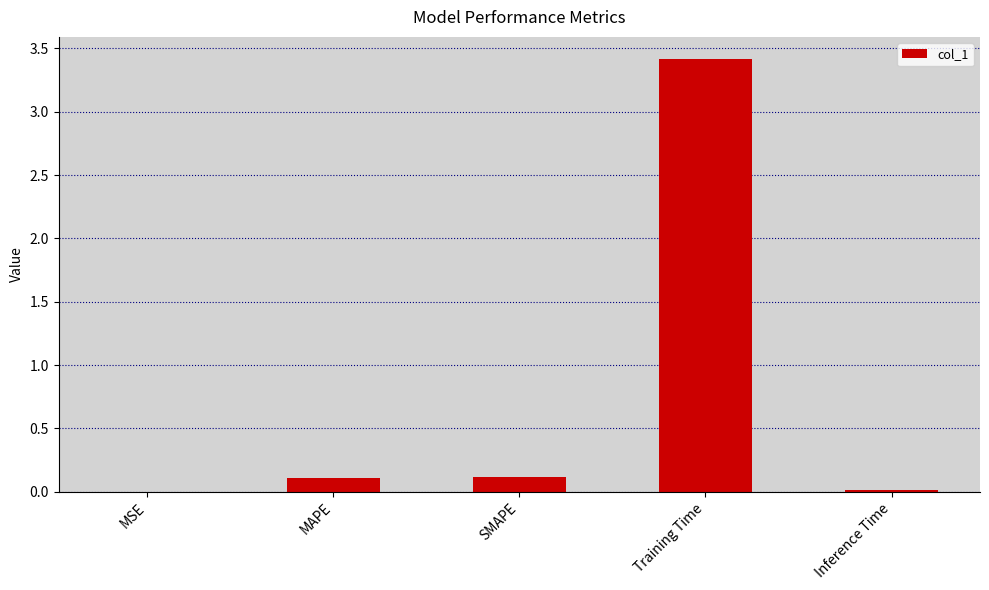

What is the sum of all values?

3.7